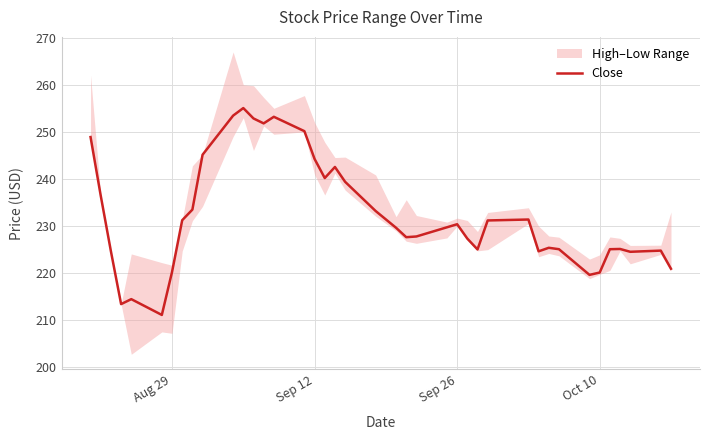

The Close series shows 220.1 at Oct 10. True or false?

True